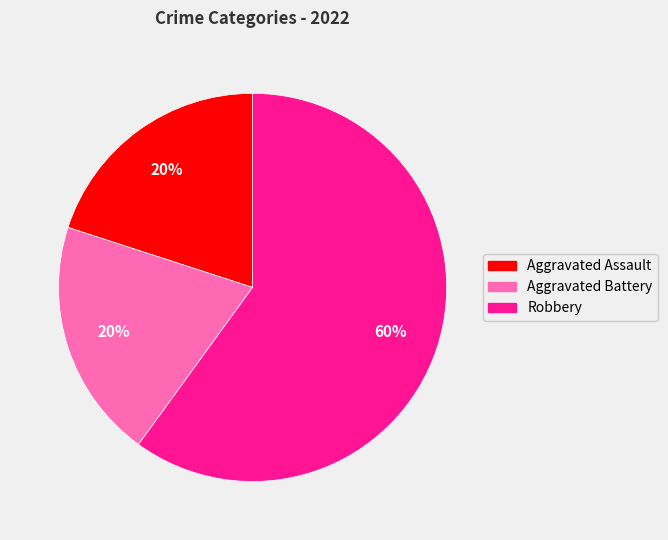

True or false: Aggravated Battery accounts for 20% of the total.

True